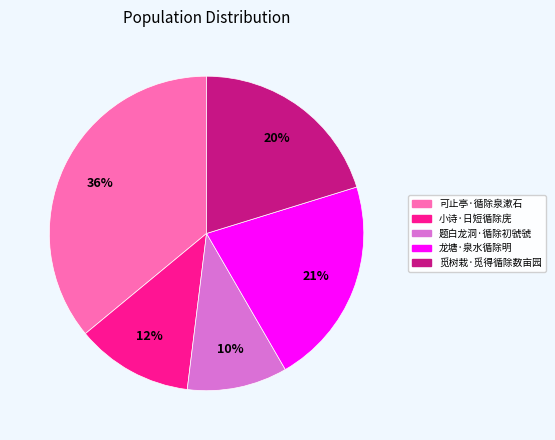

True or false: 龙塘·泉水循除明 accounts for 21% of the total.

True